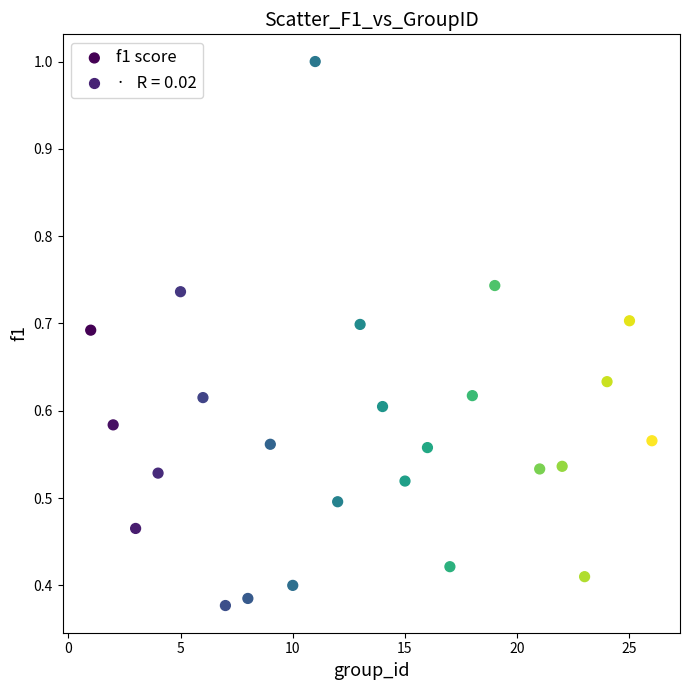

What is the range of X values (max minus min)?

25.0